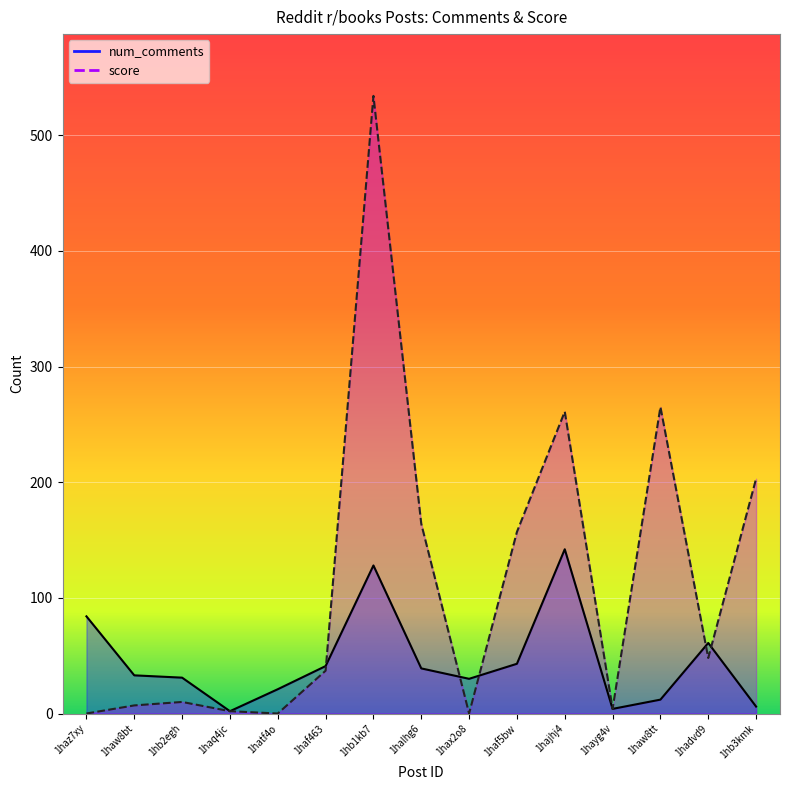

Which series ends up on top after the final intersection of score and num_comments?

score